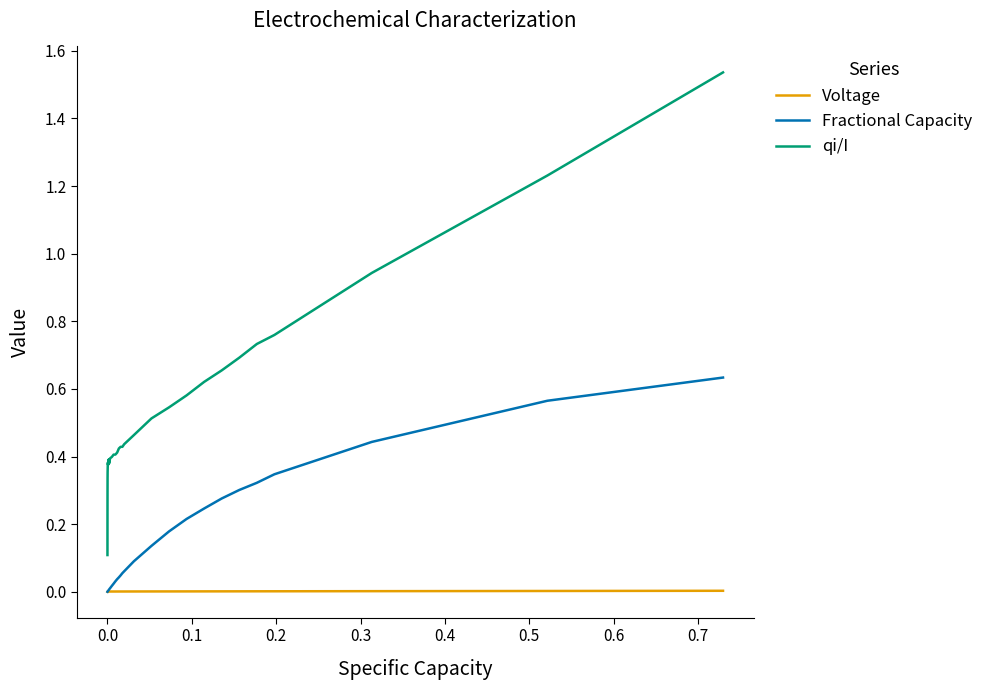

Rank the series by their maximum value, from highest to lowest.

qi/I, Fractional Capacity, Voltage